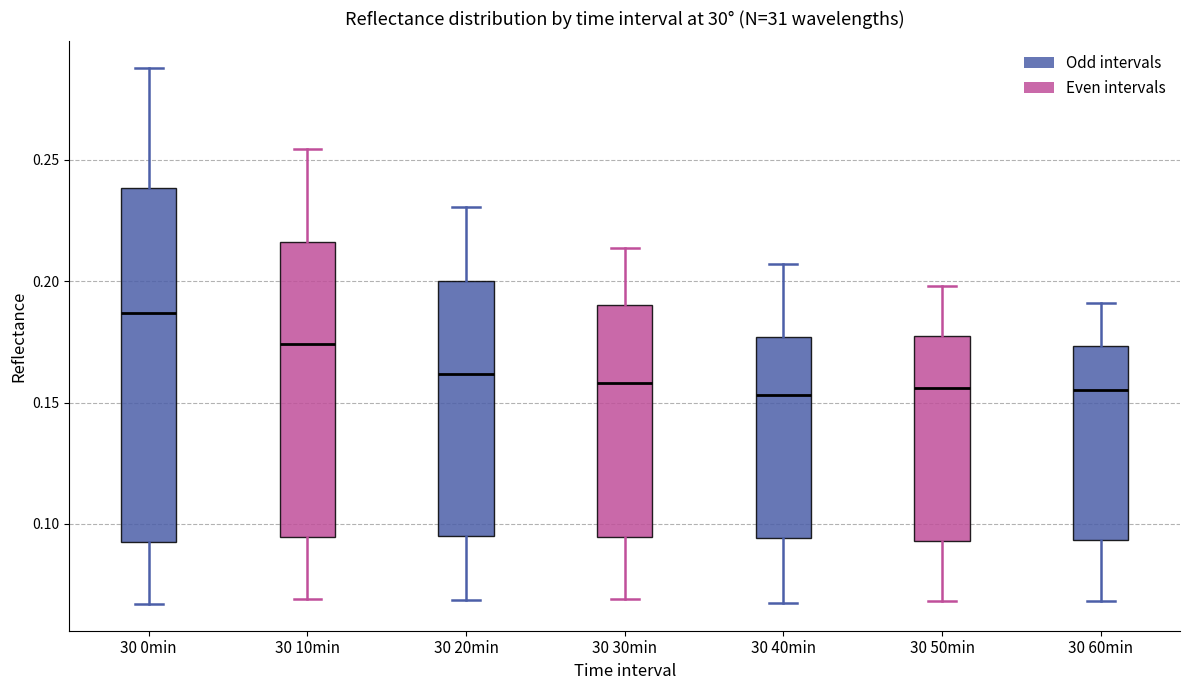

Reading left to right, transcribe this box plot: for each box, give where its median line is, the range the box spans, and where its two whiskers end, as read against the y-axis. The values are not printed on the chart, so give them approximately, as read against the axis.

30 0min: median 0.185, box 0.095 to 0.240, whiskers 0.065 to 0.290
30 10min: median 0.175, box 0.095 to 0.215, whiskers 0.070 to 0.255
30 20min: median 0.160, box 0.095 to 0.200, whiskers 0.070 to 0.230
30 30min: median 0.160, box 0.095 to 0.190, whiskers 0.070 to 0.215
30 40min: median 0.155, box 0.095 to 0.175, whiskers 0.065 to 0.205
30 50min: median 0.155, box 0.095 to 0.180, whiskers 0.070 to 0.200
30 60min: median 0.155, box 0.095 to 0.175, whiskers 0.070 to 0.190